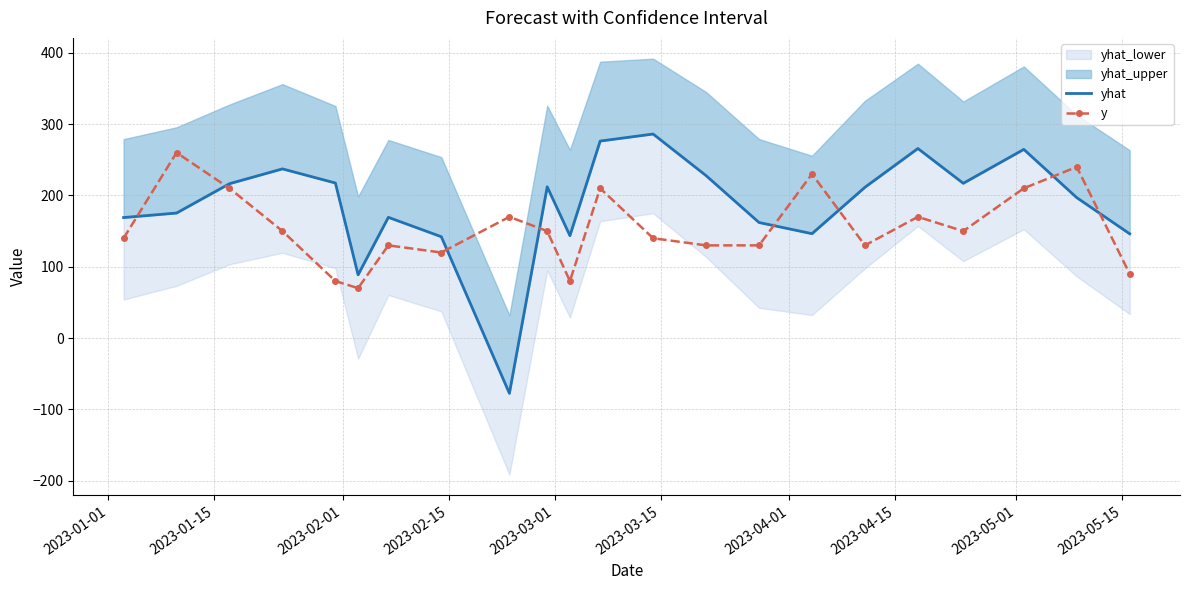

True or false: y has more than 2 interior local peaks.

True